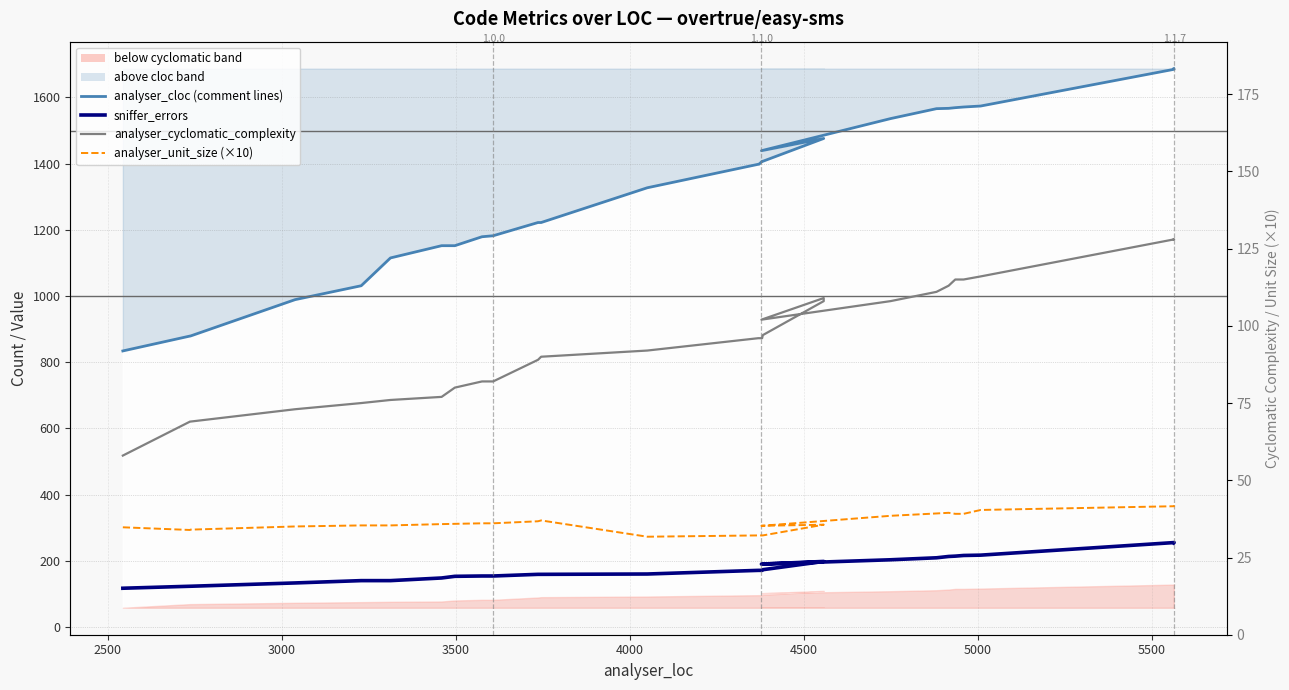

How many distinct data groups are displayed?

4